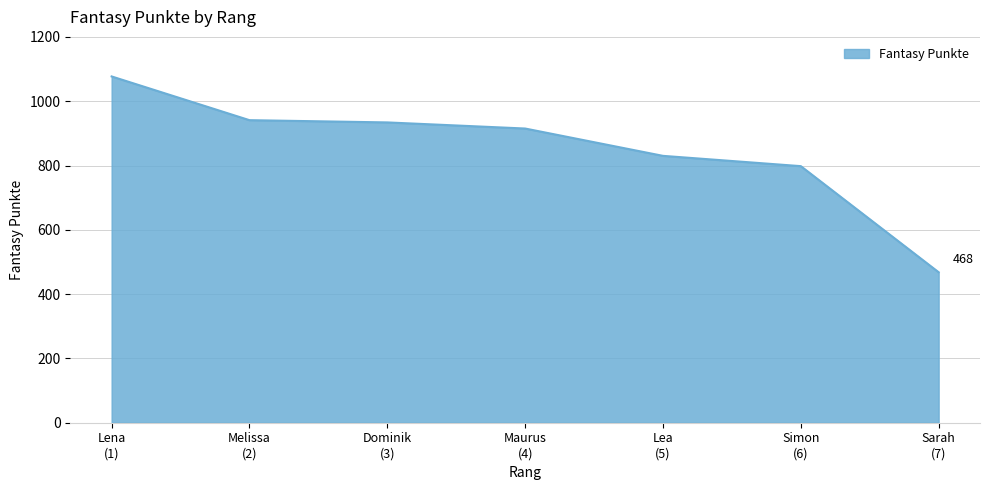

True or false: there are more than 2 points higher than both neighbors.

False